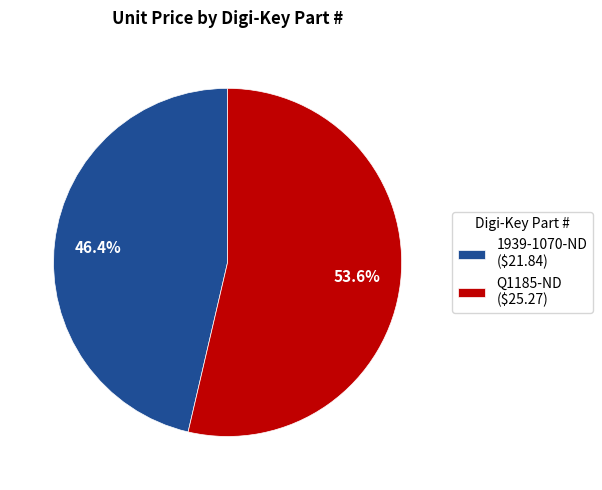

Does 1939-1070-ND represent more than half of the total?

No